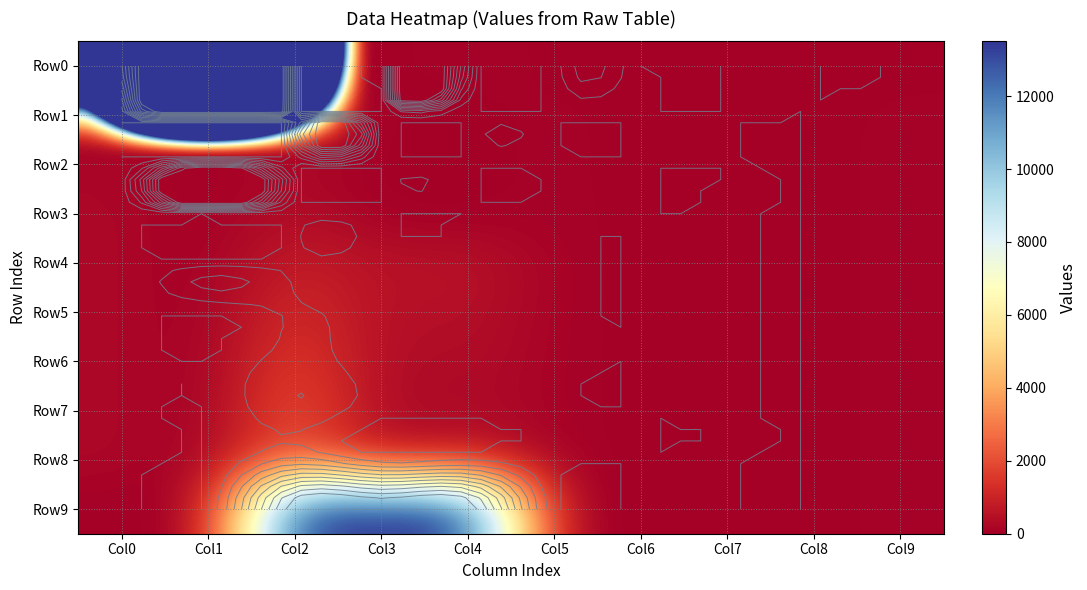

What is the spread (max minus min) of values at Col7?

9